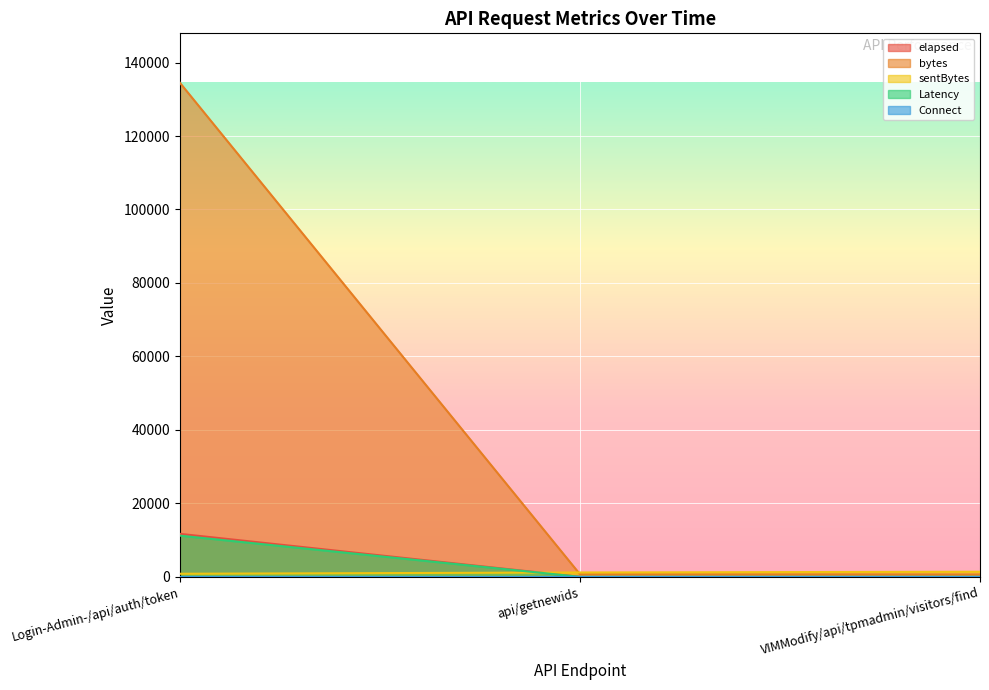

At which category is the sum across all series the highest?

Login-Admin-/api/auth/token